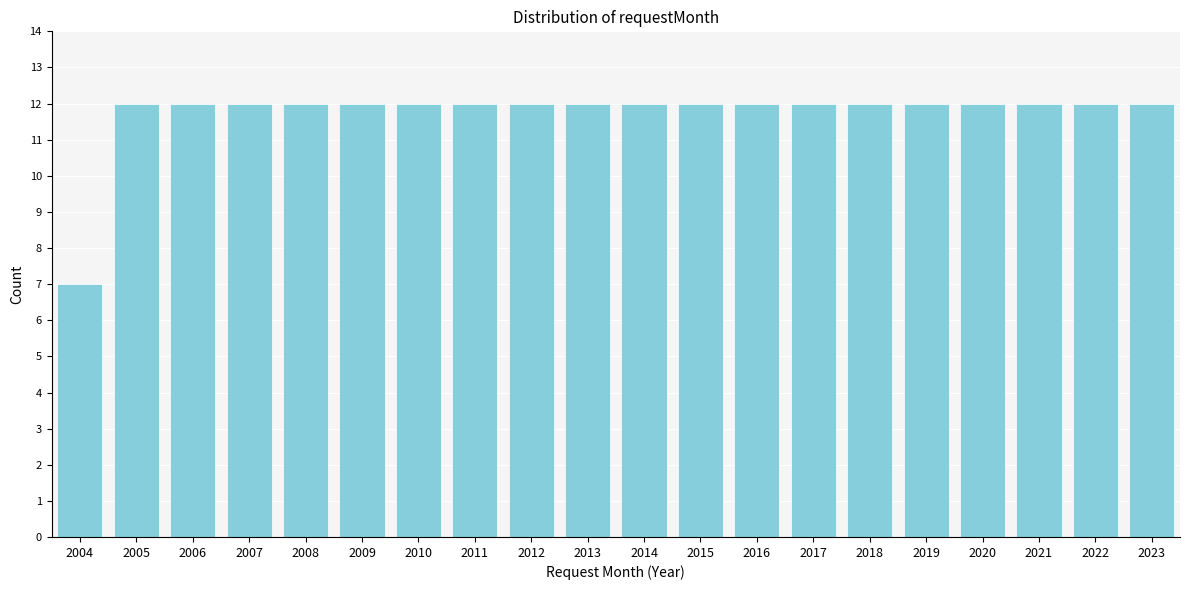

Reading right to left, list all the values displayed in this chart.

2023=12	2022=12	2021=12	2020=12	2019=12	2018=12	2017=12	2016=12	2015=12	2014=12	2013=12	2012=12	2011=12	2010=12	2009=12	2008=12	2007=12	2006=12	2005=12	2004=7